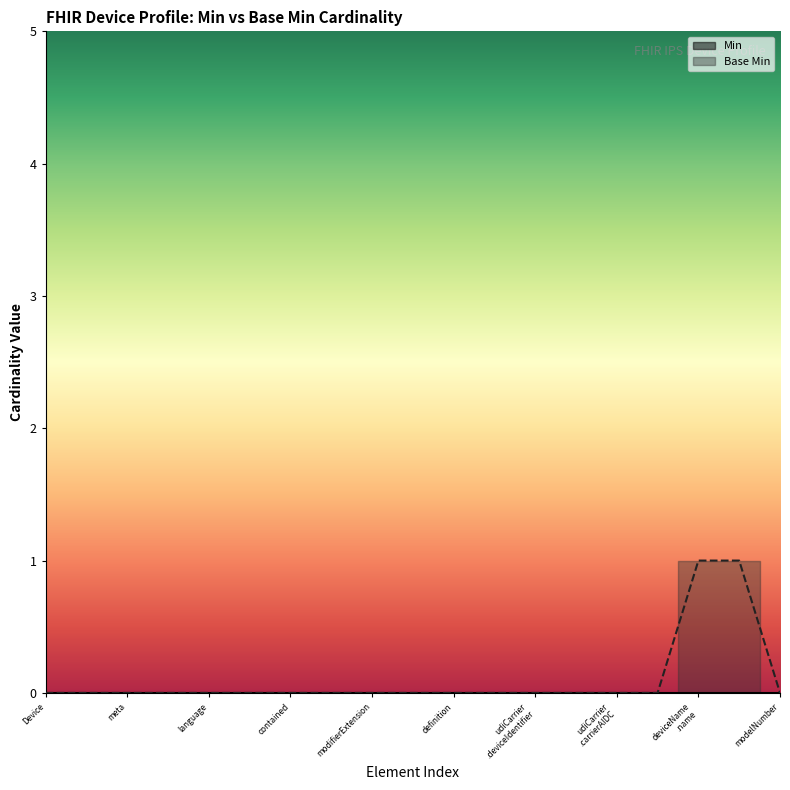

How many lines are shown in the chart?

2